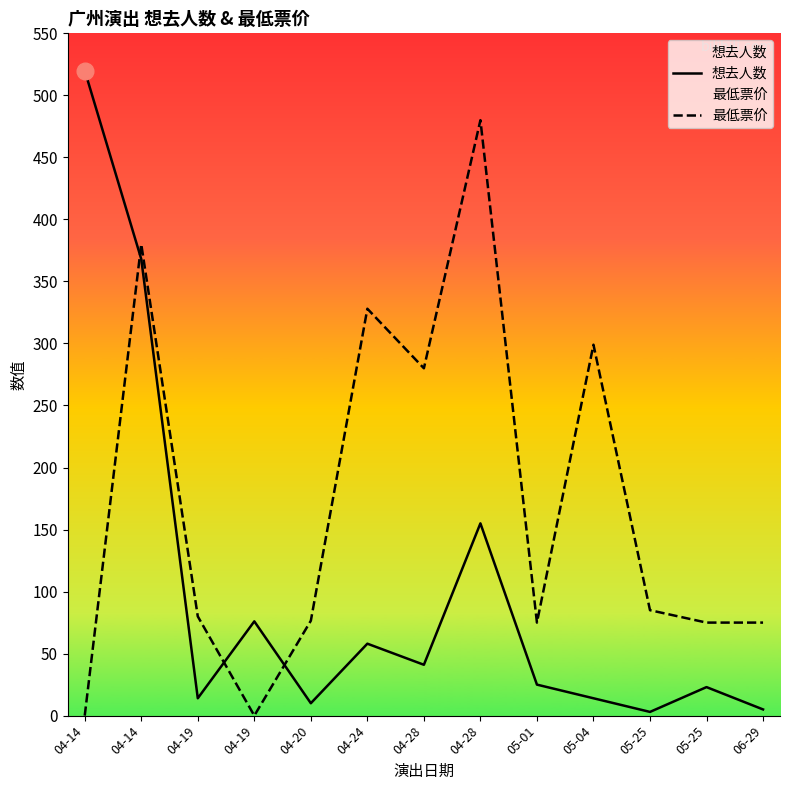

Reading left to right, list all the values displayed in this chart.

想去人数: 04-14=520.0	04-14=368.0	04-19=14.0	04-19=76.0	04-20=10.0	04-24=58.0	04-28=41.0	04-28=155.0	05-01=25.0	05-04=14.0	05-25=3.0	05-25=23.0	06-29=5.0
最低票价: 04-14=0.0	04-14=380.0	04-19=80.0	04-19=0.0	04-20=76.5	04-24=328.0	04-28=280.0	04-28=480.0	05-01=75.0	05-04=299.0	05-25=85.0	05-25=75.0	06-29=75.0